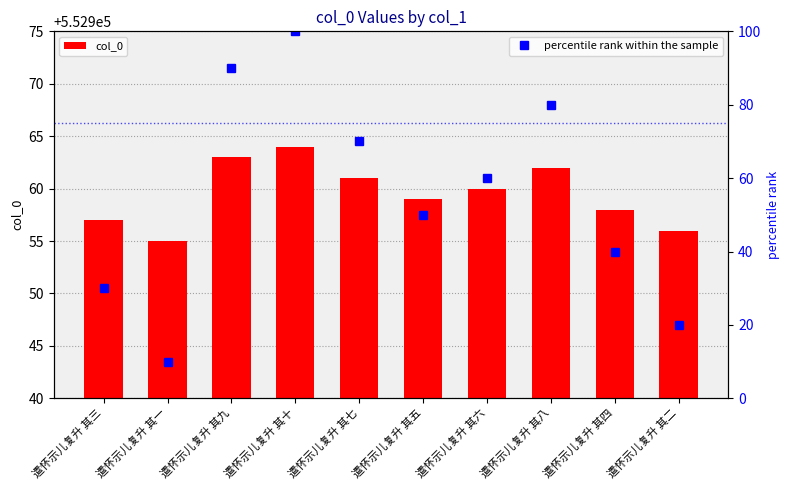

Reading left to right, transcribe all the data shown in this chart.

col_0: 552957	552955	552963	552964	552961	552959	552960	552962	552958	552956
percentile rank within the sample: 30	10	90	100	70	50	60	80	40	20